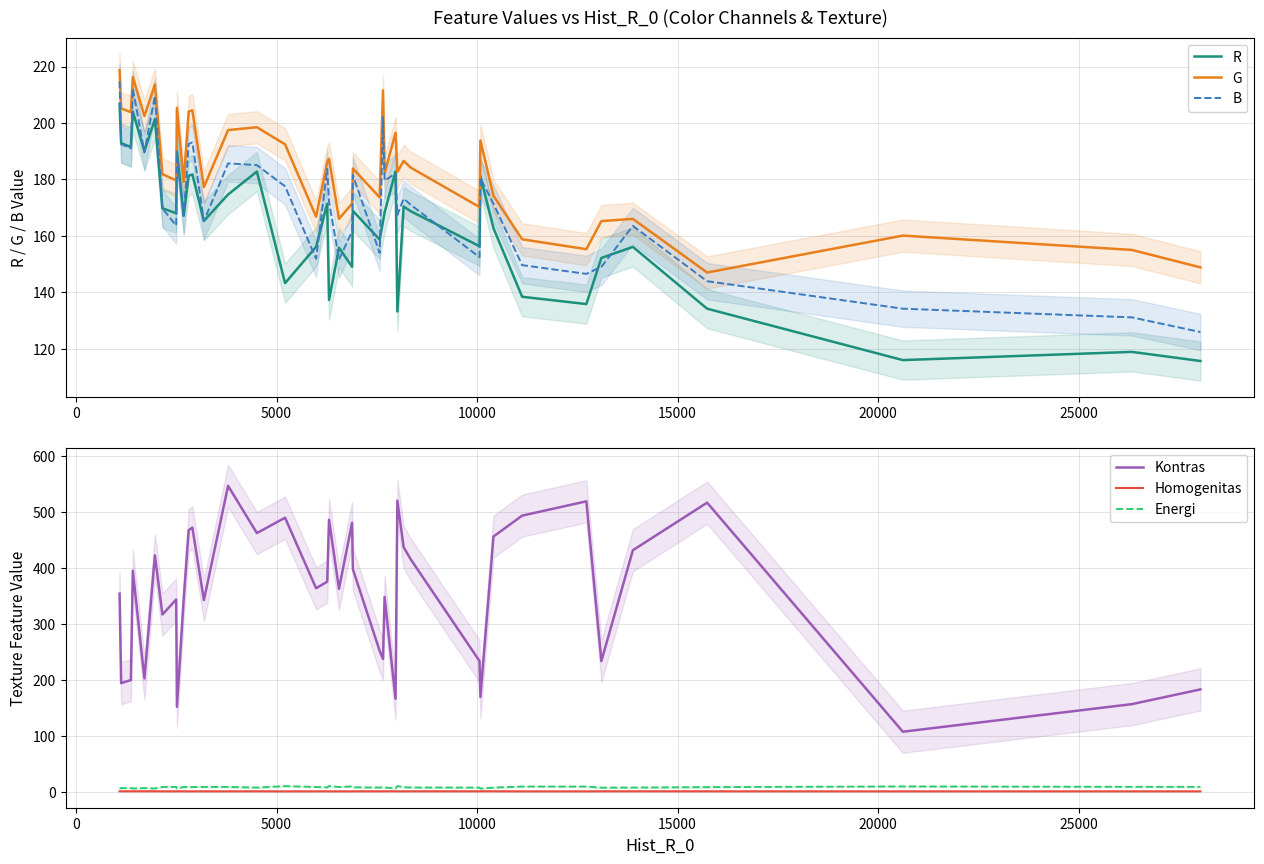

At how many categories does at least one series exceed 44?

40